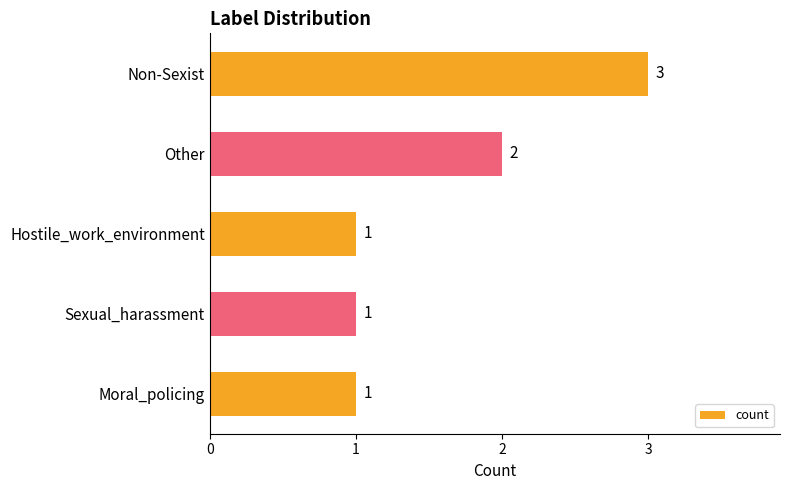

Count the values in the range 1 to 2.

4